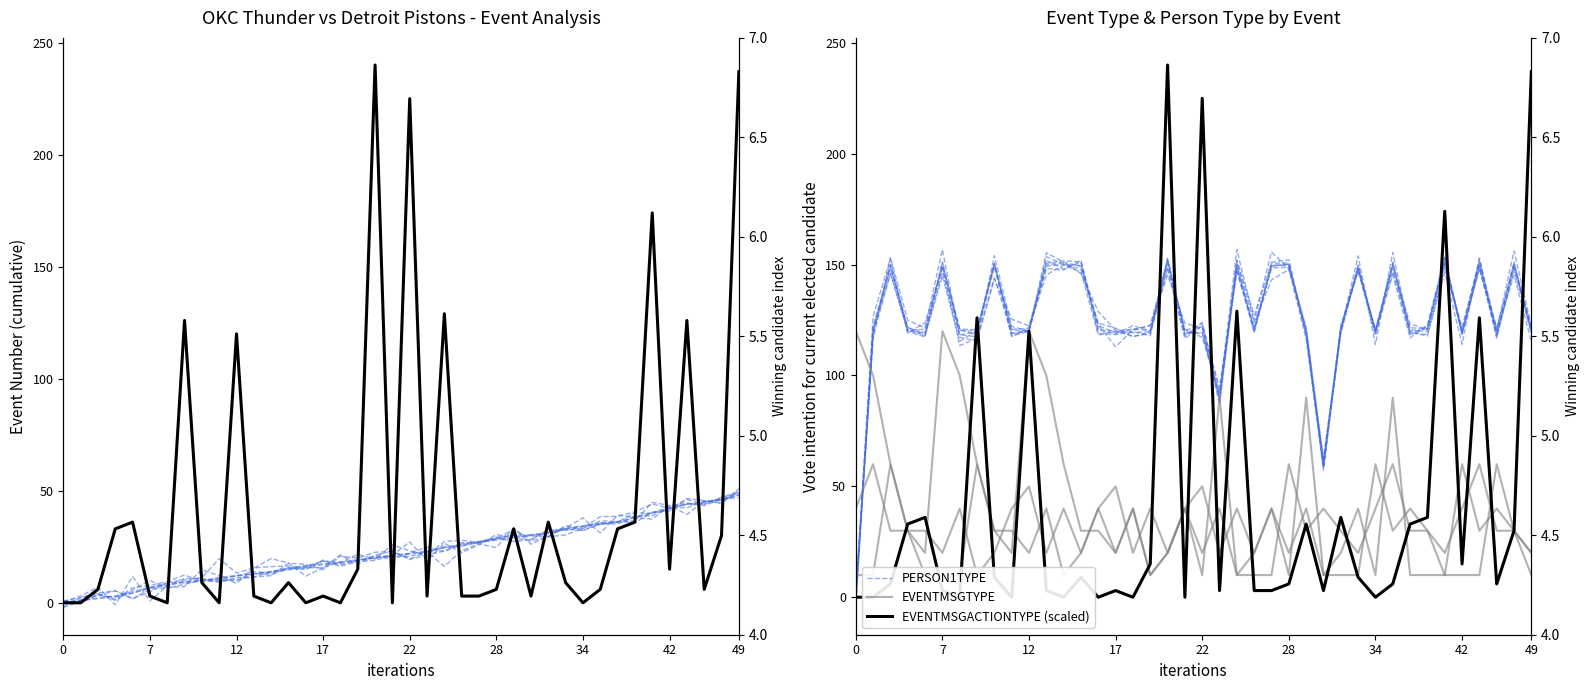

Is it true that EVENTMSGTYPE equals 9.2 at 29?

False